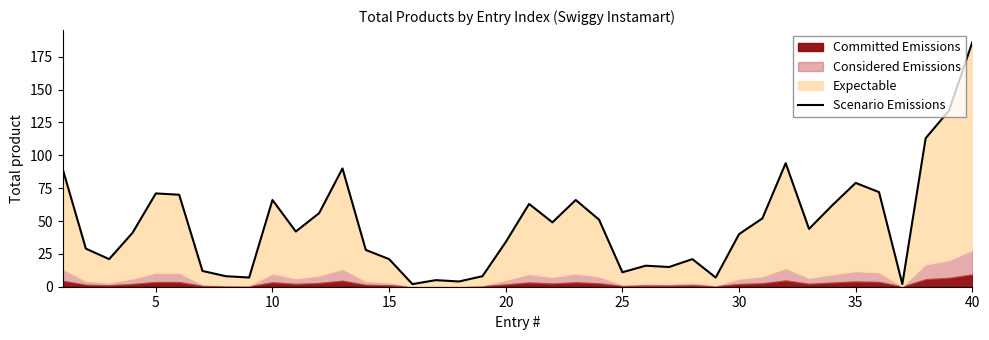

How many values are below 42?

20